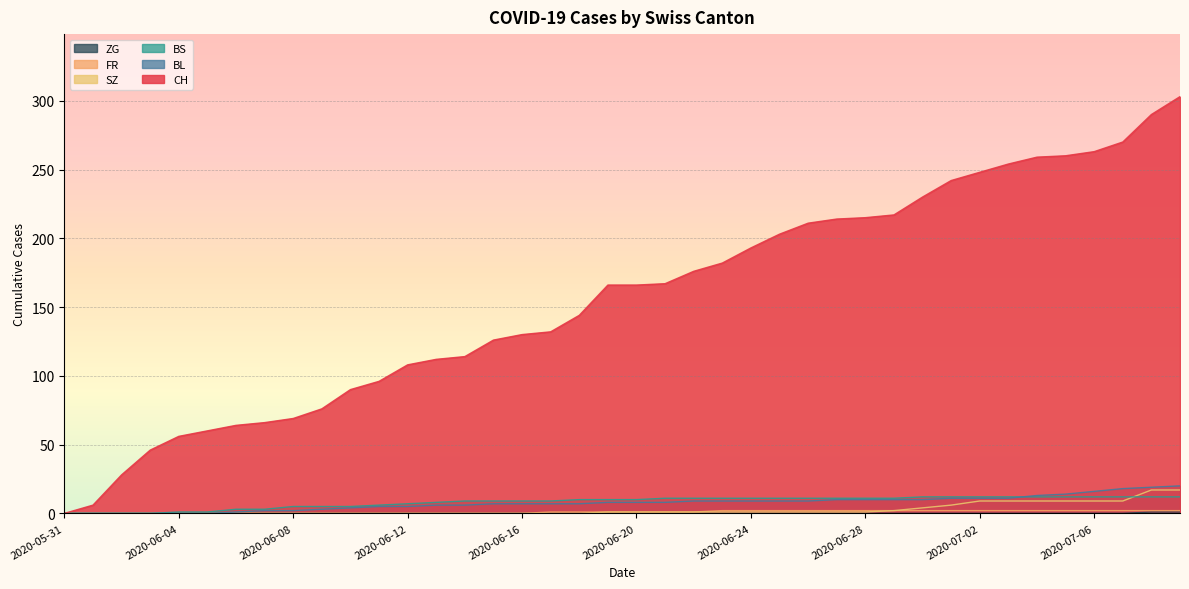

True or false: CH has a value of 203 at 2020-06-25.

True